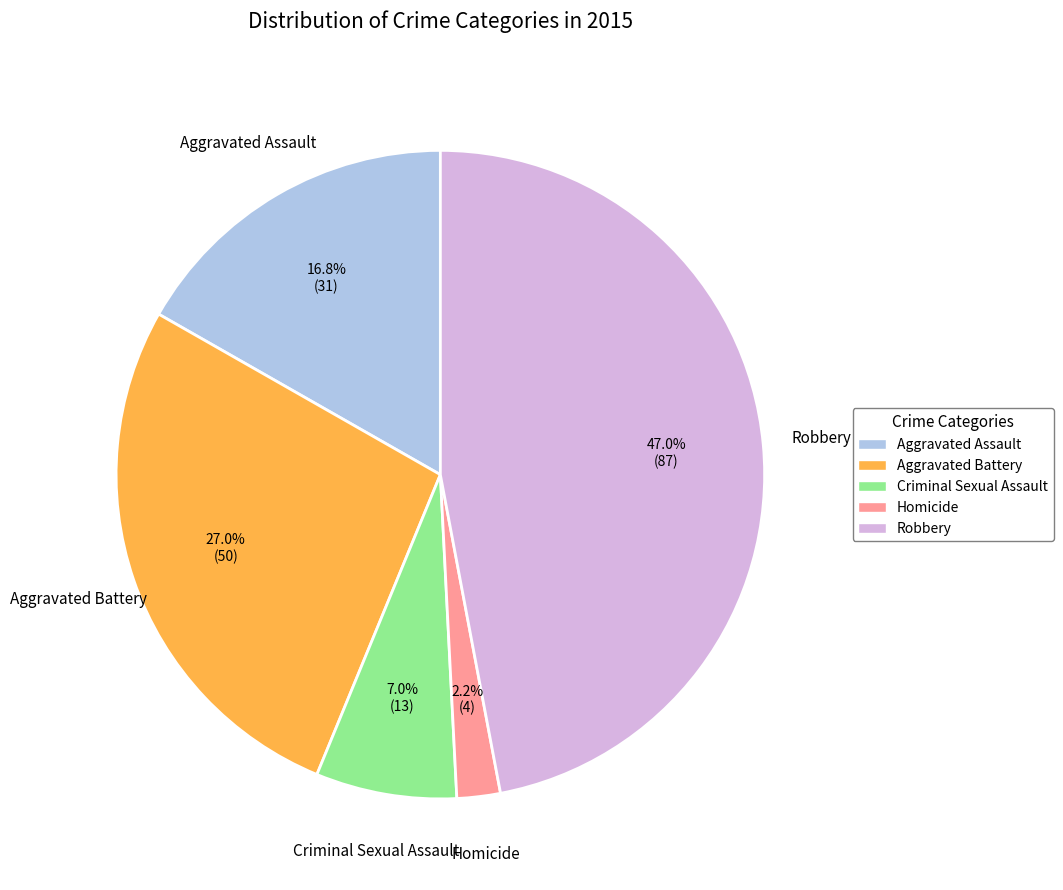

What percentage is the Criminal Sexual Assault slice, to the nearest percent?

7%